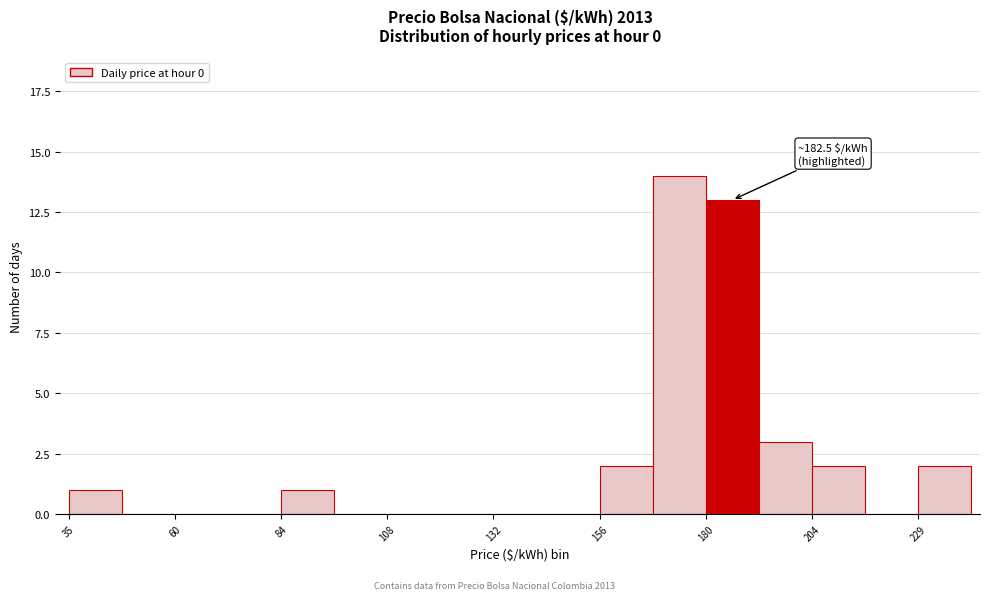

Read against the x-axis, roughly where is the centre of the tallest bar?

175